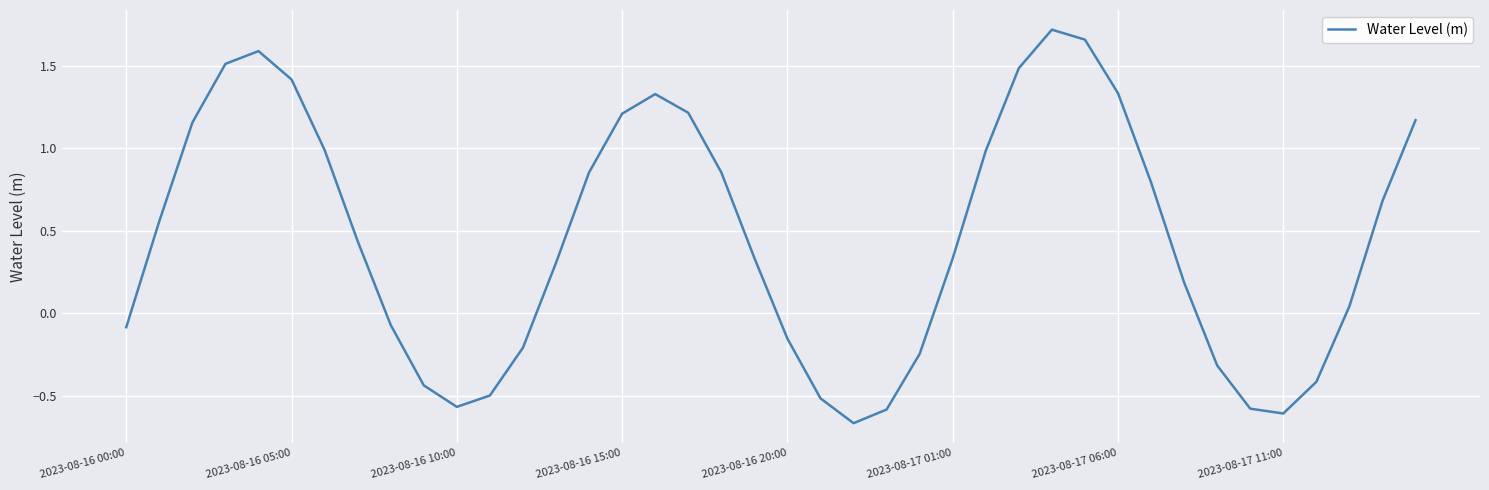

What is the difference between the maximum and minimum values?

2.4